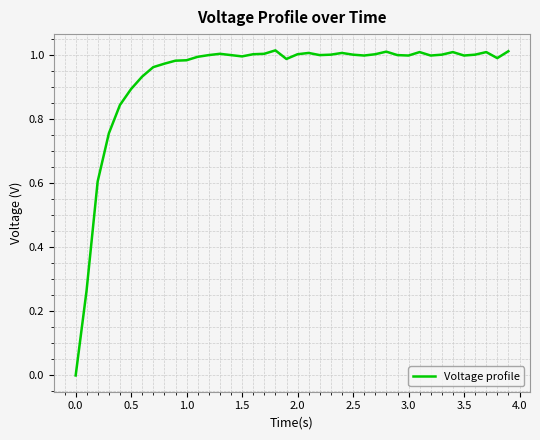

How many distinct data groups are displayed?

1